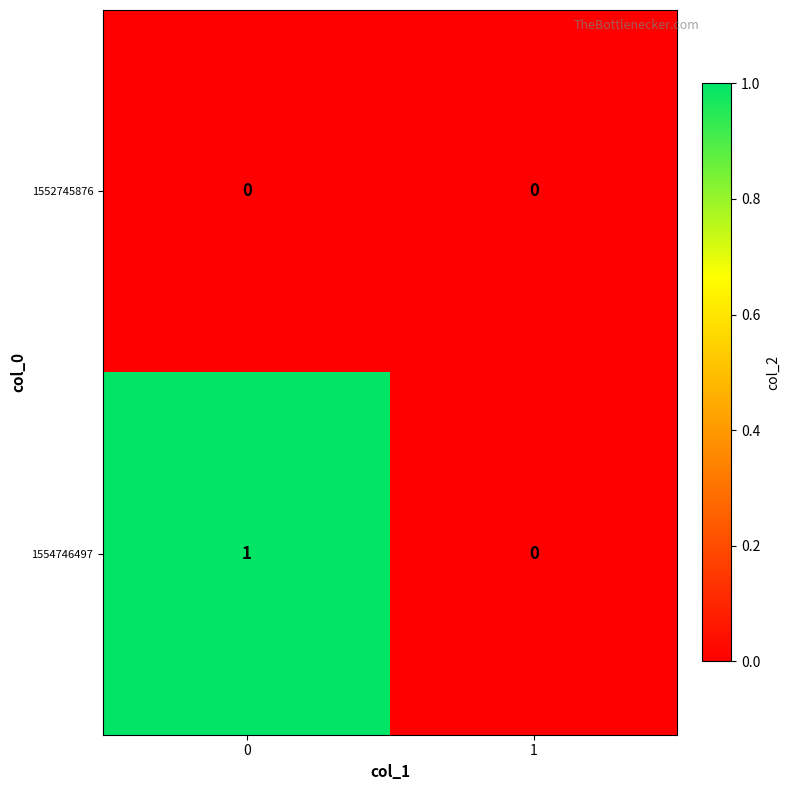

Reading left to right, what are all the values shown in this chart?

1552745876: 0	0
1554746497: 1	0